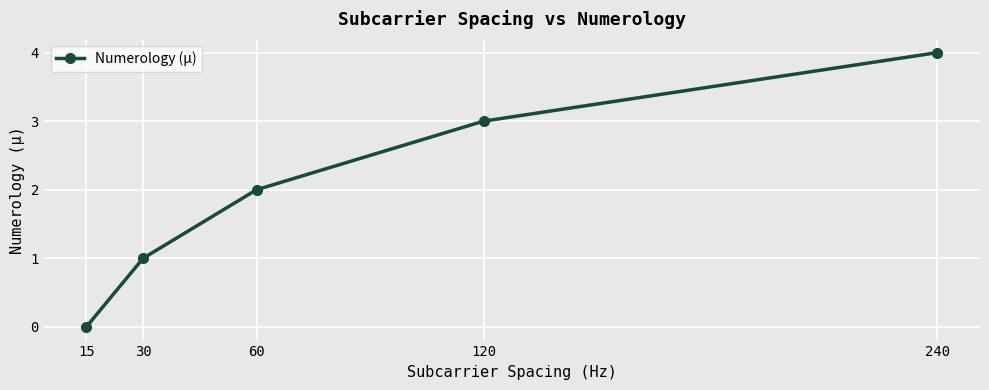

Reading right to left, transcribe all the data shown in this chart.

240=4	120=3	60=2	30=1	15=0